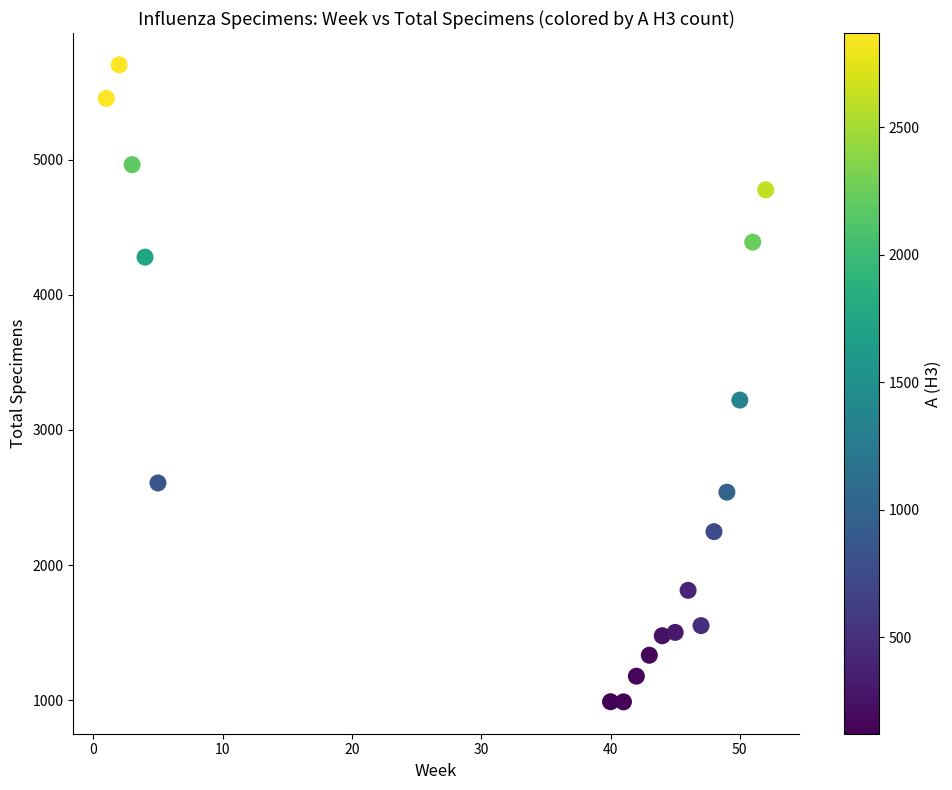

What Y value in the scatter plot is closest to 3344?

3221